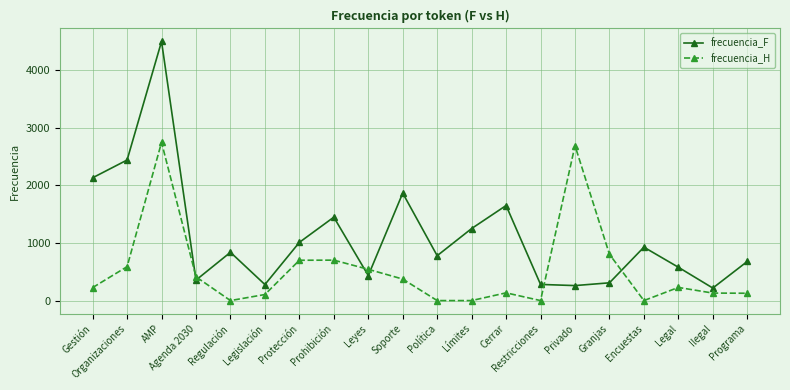

Where is the first local minimum for frecuencia_F?

Agenda 2030